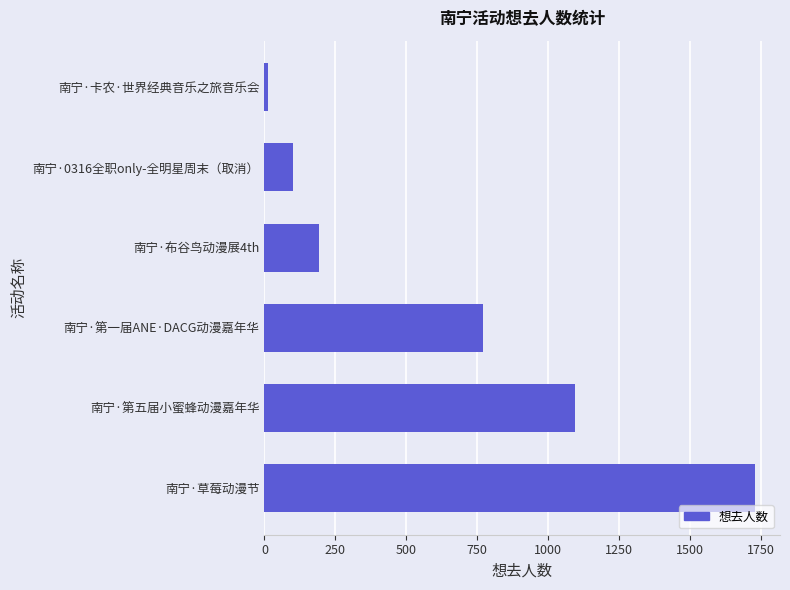

Are the bars grouped side by side (vs. stacked)?

No